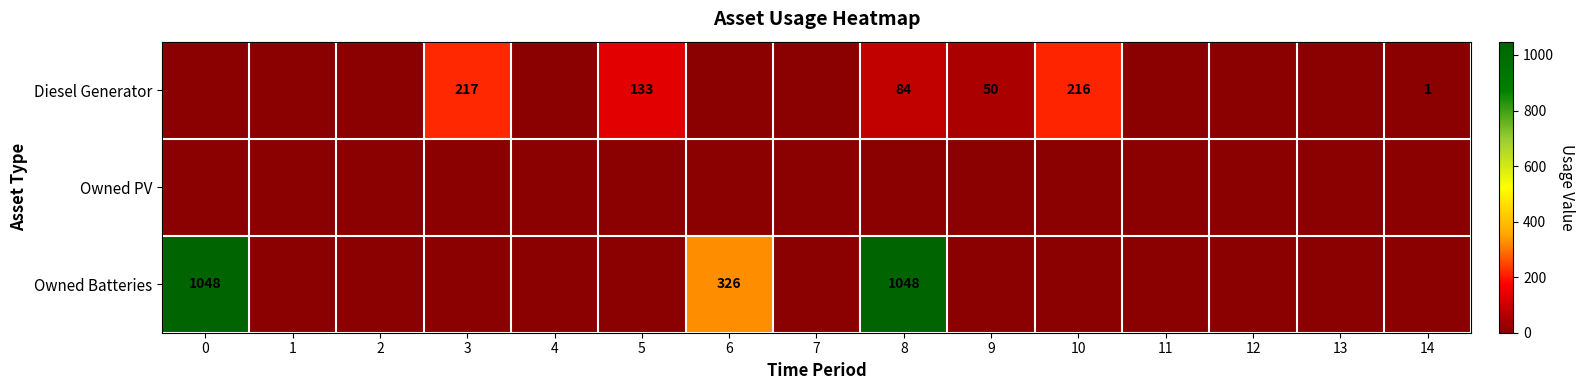

Which series changed the most between 4 and 5?

Diesel Generator